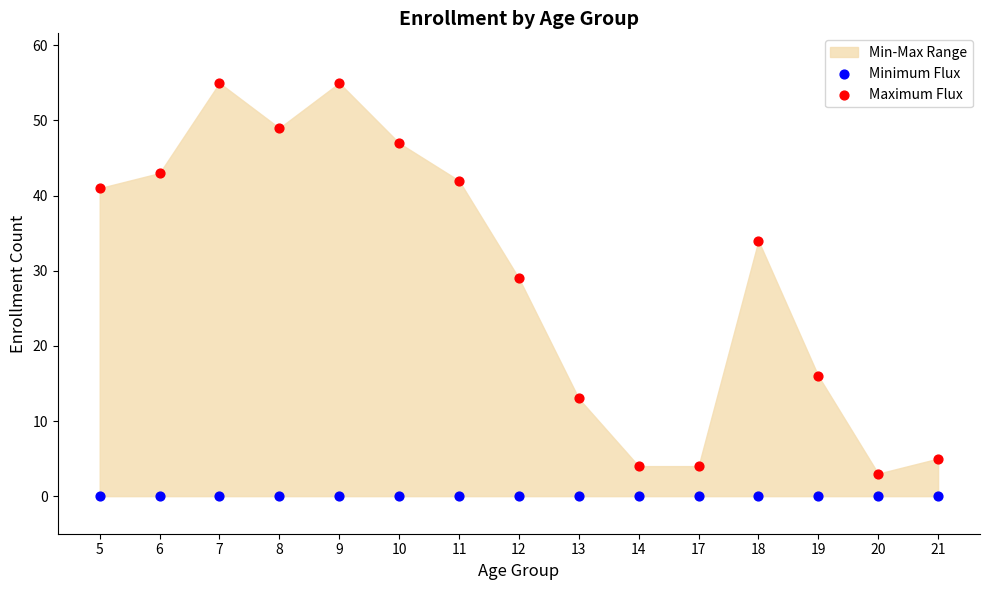

Which series contains the highest Y value?

Maximum Flux